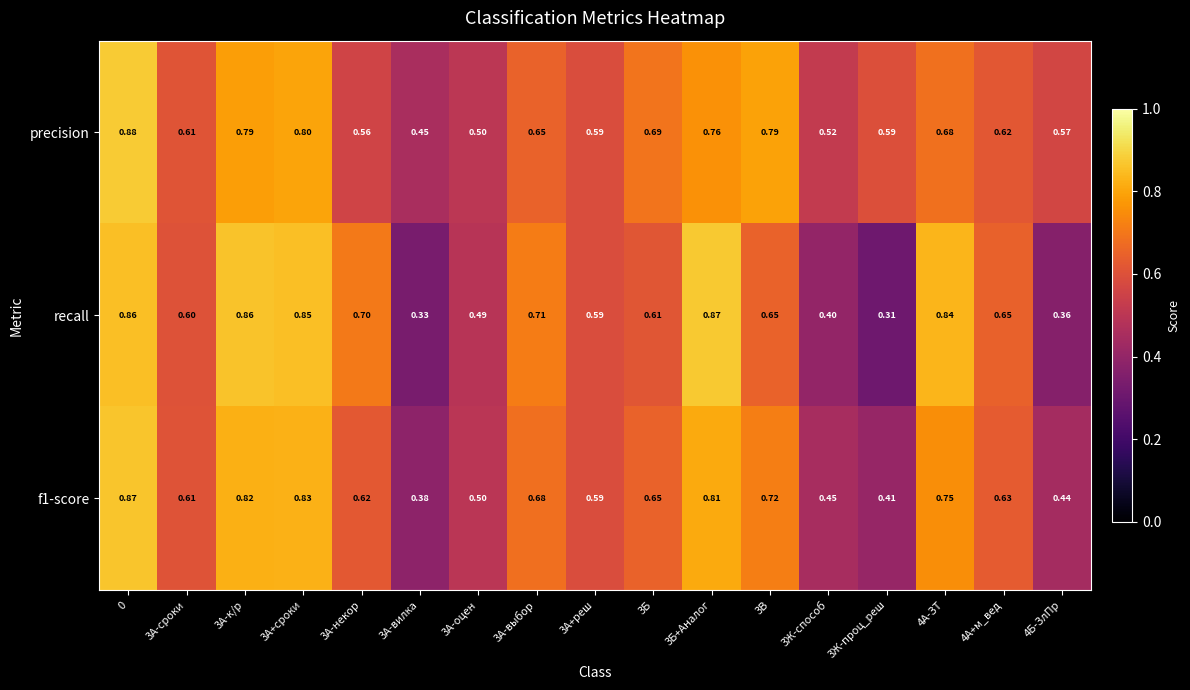

List the series in order of their overall mean, lowest first.

recall, f1-score, precision